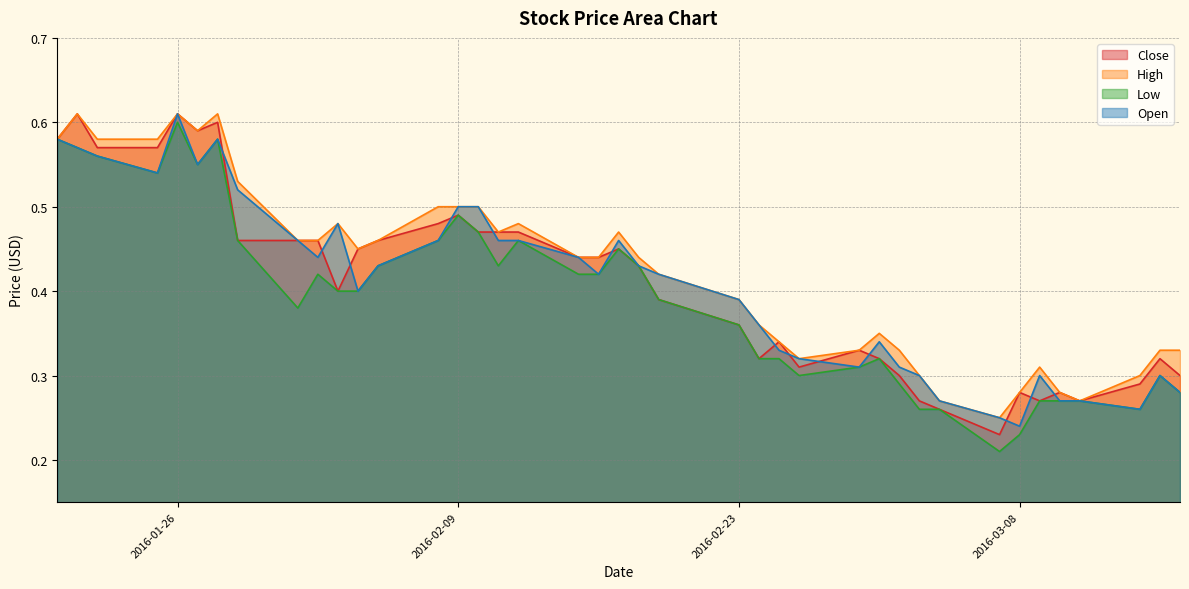

What is the label of the 30th point from the right?

2016-02-03